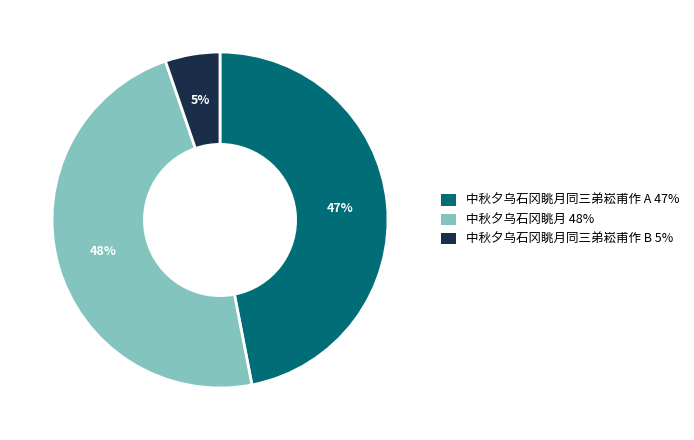

Is there any slice that represents more than half of the pie?

No